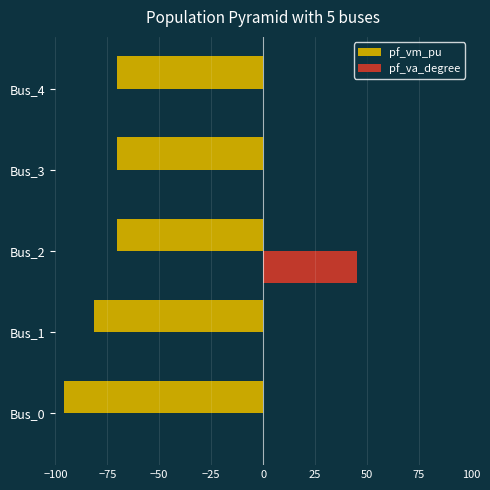

The pf_vm_pu series shows -142.8 at Bus_0. True or false?

False